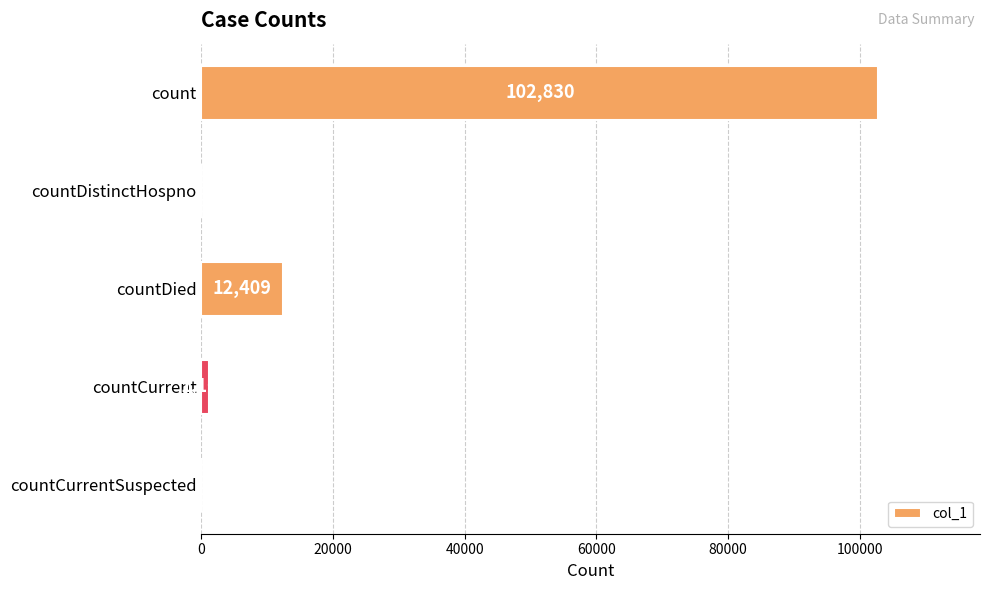

Are the bars horizontal?

Yes